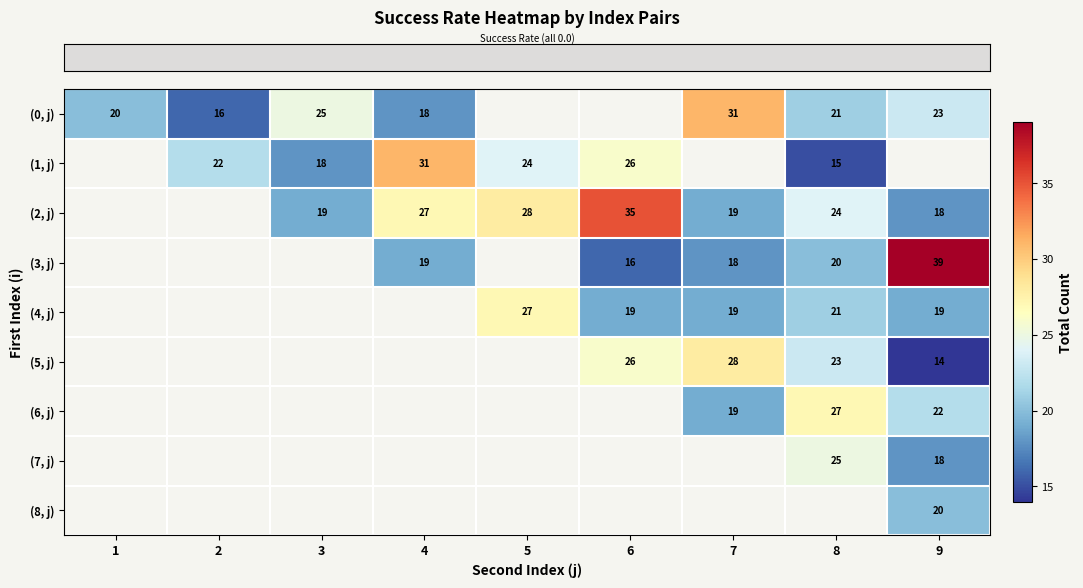

How many positive values does the row_5 series have?

4